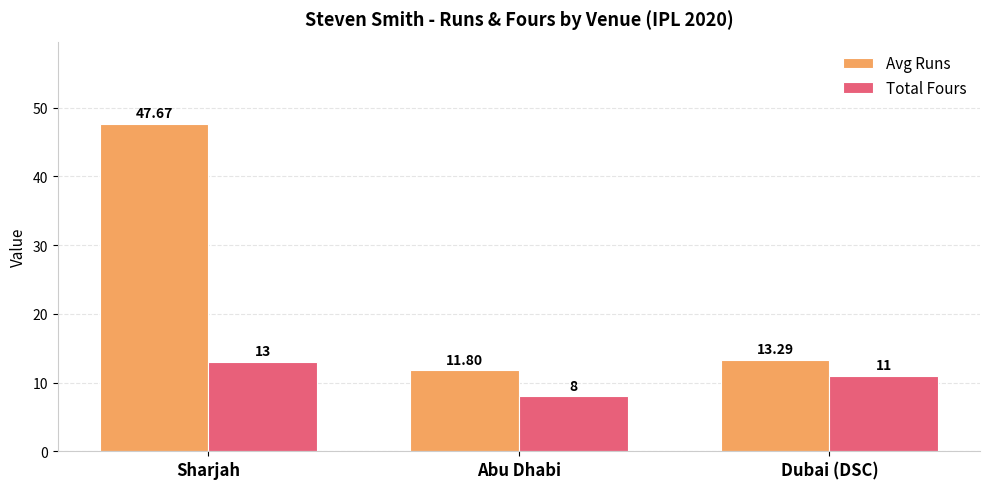

What is the sum of all Total Fours values?

32.0